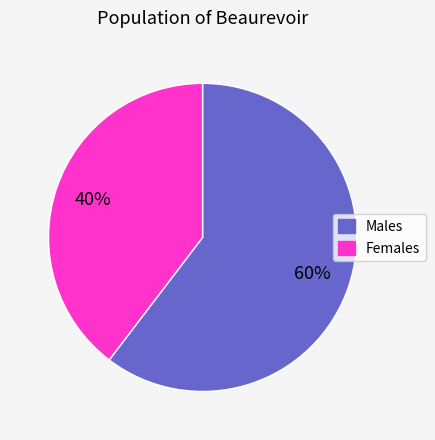

To the nearest percent, what is the average slice percentage?

50%